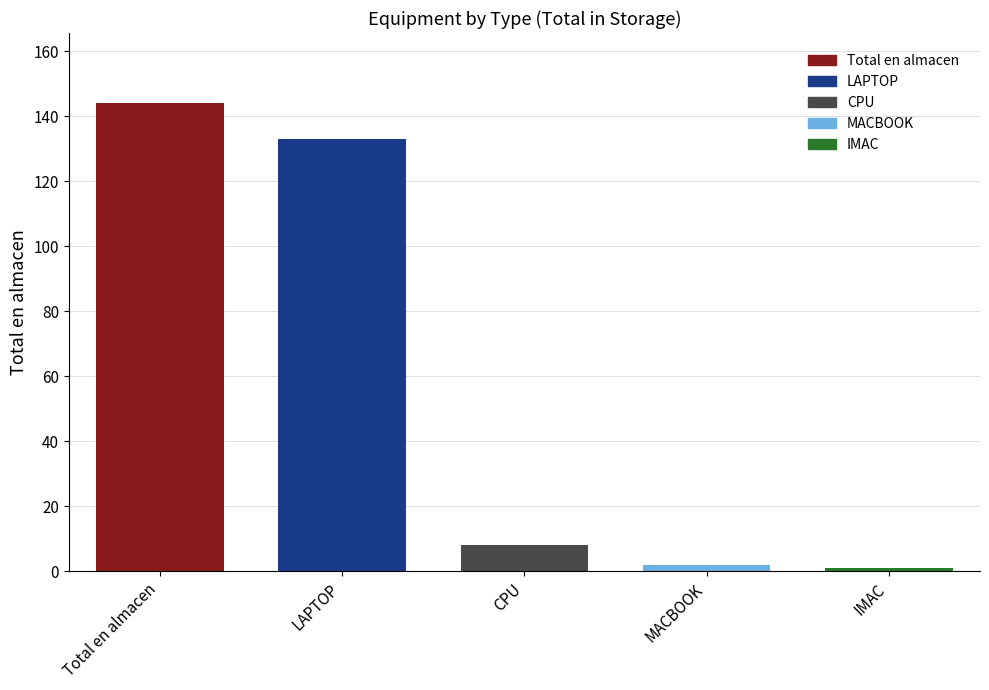

Reading right to left, extract all data points from this chart.

1	2	8	133	144